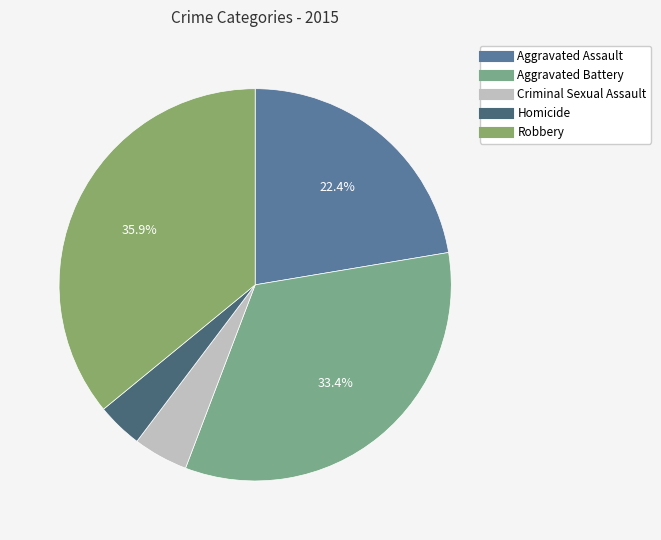

To the nearest percent, what portion does Criminal Sexual Assault represent?

5%